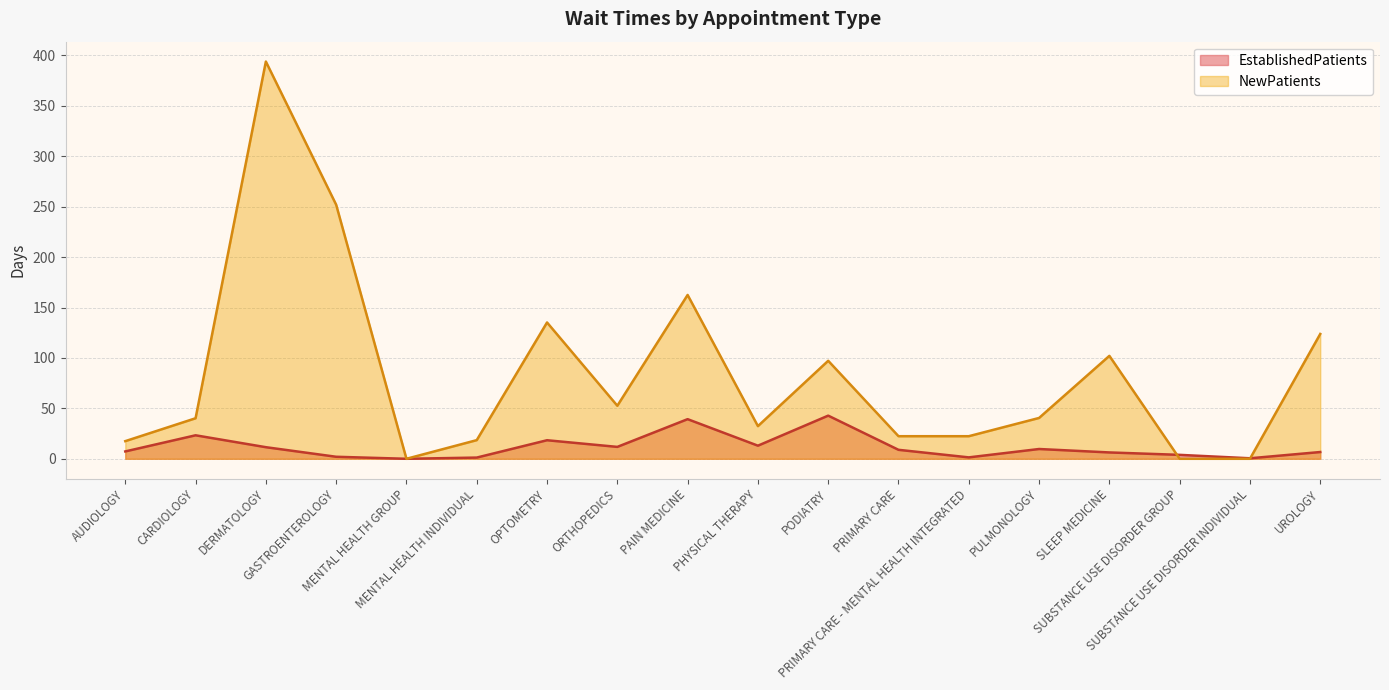

Reading left to right, what are all the values shown in this chart?

EstablishedPatients: AUDIOLOGY=7.3	CARDIOLOGY=23.3	DERMATOLOGY=11.5	GASTROENTEROLOGY=2.0	MENTAL HEALTH GROUP=0.0	MENTAL HEALTH INDIVIDUAL=1.2	OPTOMETRY=18.4	ORTHOPEDICS=11.8	PAIN MEDICINE=39.3	PHYSICAL THERAPY=13.0	PODIATRY=42.8	PRIMARY CARE=8.9	PRIMARY CARE - MENTAL HEALTH INTEGRATED=1.4	PULMONOLOGY=9.7	SLEEP MEDICINE=6.3	SUBSTANCE USE DISORDER GROUP=3.9	SUBSTANCE USE DISORDER INDIVIDUAL=0.5	UROLOGY=6.7
NewPatients: AUDIOLOGY=17.5	CARDIOLOGY=40.2	DERMATOLOGY=394.0	GASTROENTEROLOGY=252.0	MENTAL HEALTH GROUP=0.0	MENTAL HEALTH INDIVIDUAL=18.5	OPTOMETRY=135.2	ORTHOPEDICS=52.6	PAIN MEDICINE=162.5	PHYSICAL THERAPY=32.4	PODIATRY=97.2	PRIMARY CARE=22.4	PRIMARY CARE - MENTAL HEALTH INTEGRATED=22.4	PULMONOLOGY=40.5	SLEEP MEDICINE=102.1	SUBSTANCE USE DISORDER GROUP=0.0	SUBSTANCE USE DISORDER INDIVIDUAL=0.0	UROLOGY=123.8